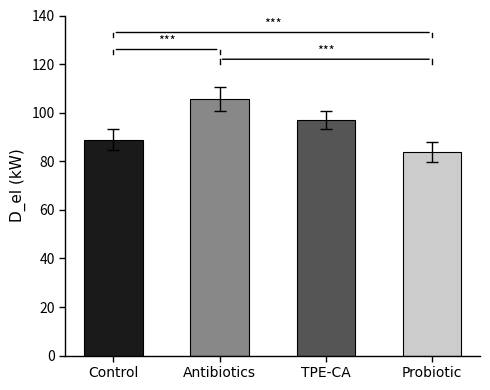

Where does the data first go above 97?

Antibiotics